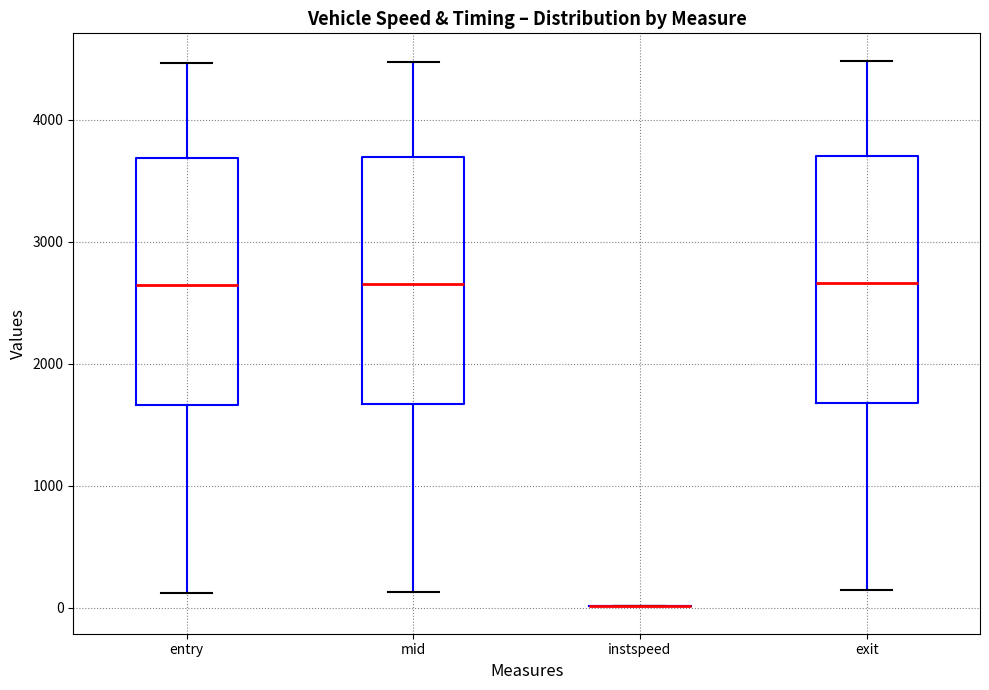

Reading left to right, read every box against the y-axis: the position of its median line, the range the box covers, and the ends of its whiskers. The values are not printed on the chart, so give them approximately, as read against the axis.

entry: median 2600, box 1700 to 3700, whiskers 100 to 4500
mid: median 2700, box 1700 to 3700, whiskers 100 to 4500
instspeed: box collapsed to a line at 0, whiskers 0 to 0
exit: median 2700, box 1700 to 3700, whiskers 100 to 4500